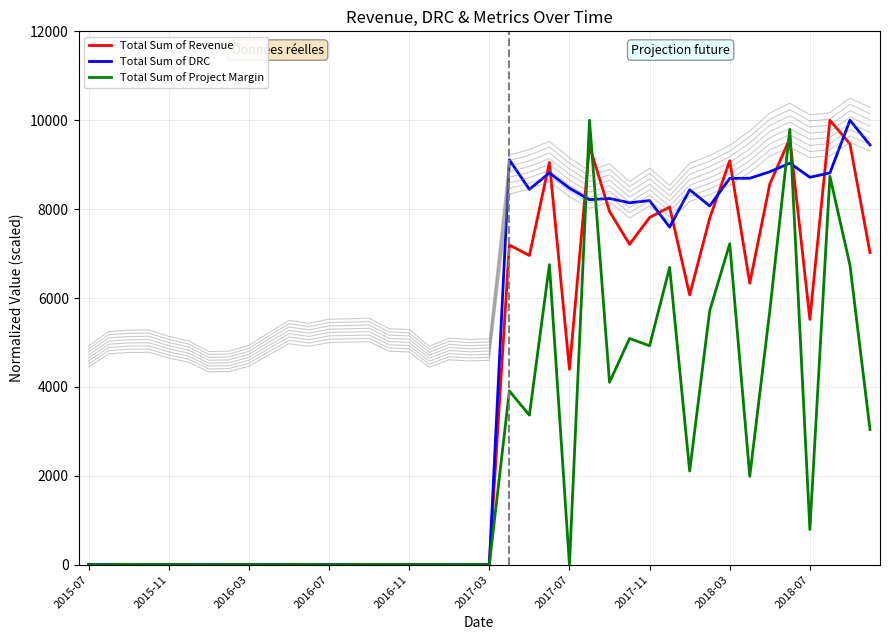

The value of Total Sum of Revenue at 2018-03 is 9088.7. True or false?

True